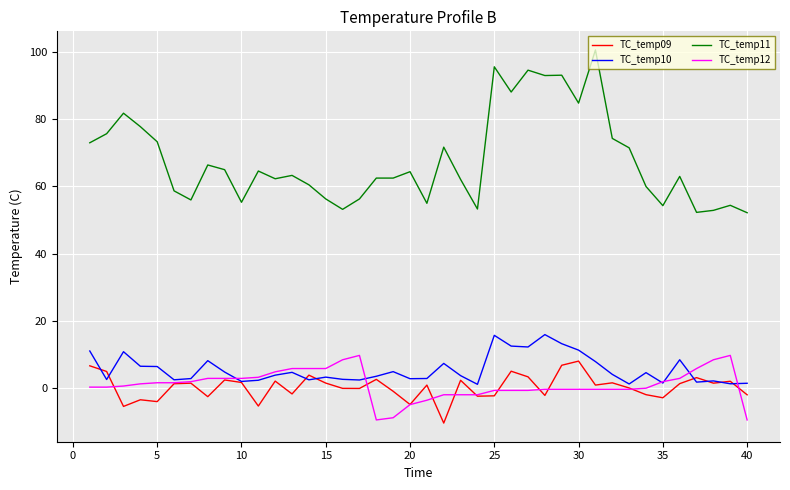

What is the maximum value for TC_temp09?

8.1